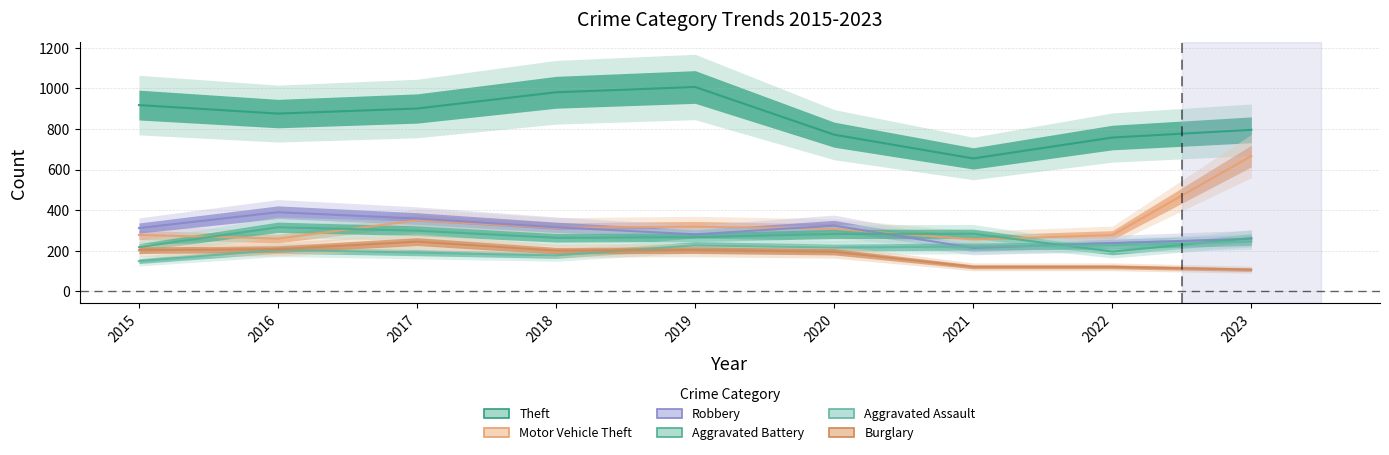

How many distinct data groups are displayed?

6